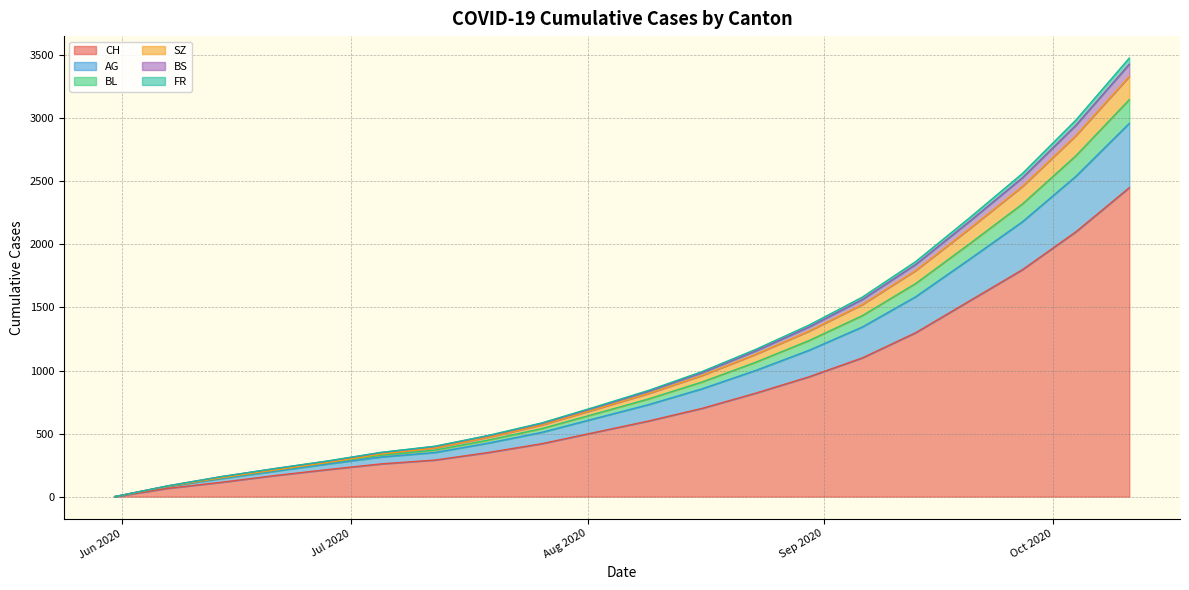

True or false: CH and SZ cross at least once.

False